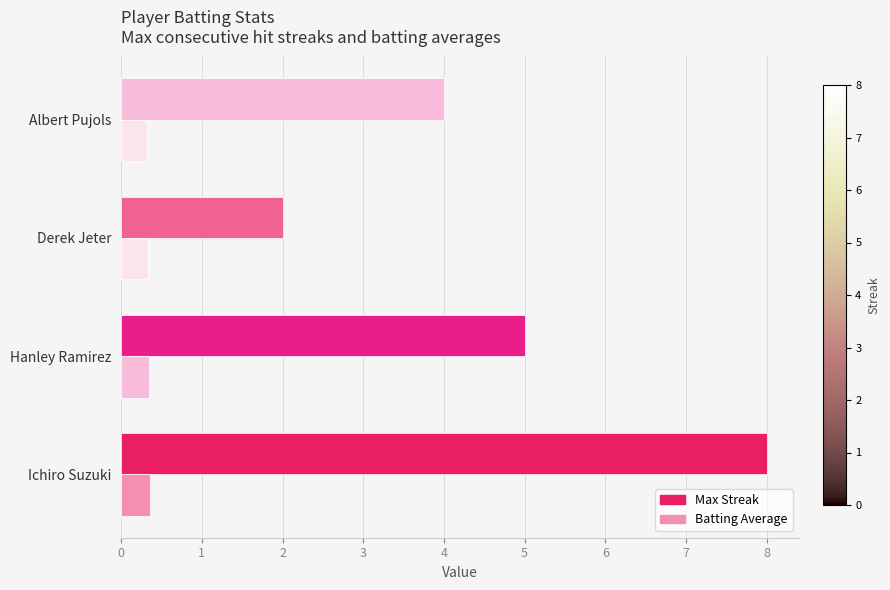

How many distinct data groups are displayed?

2